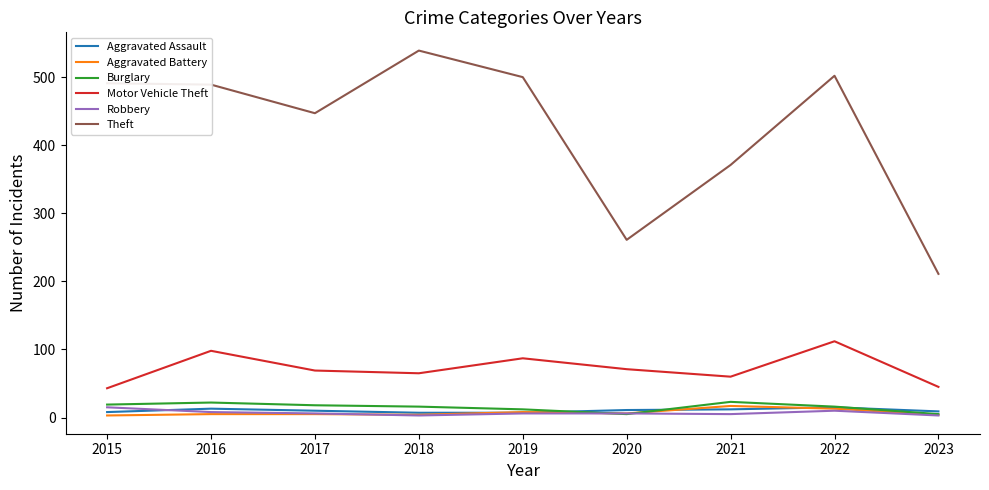

What is the approximate value of Robbery at 2021, to the nearest 5?

5